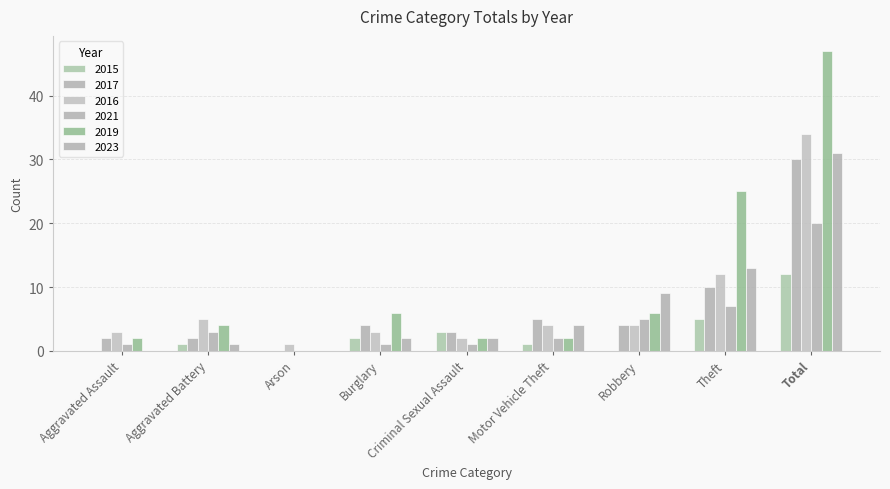

What is the total value across all series at Burglary?

18